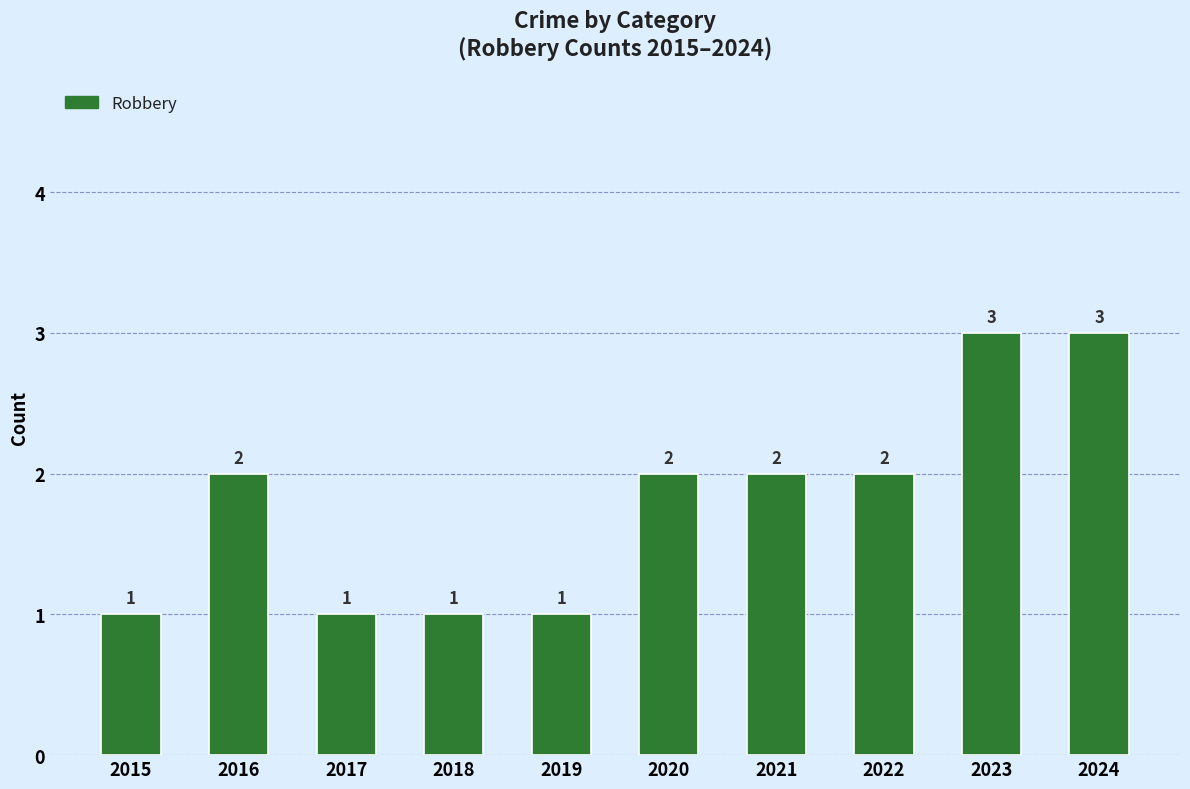

What is the sum of all values?

18